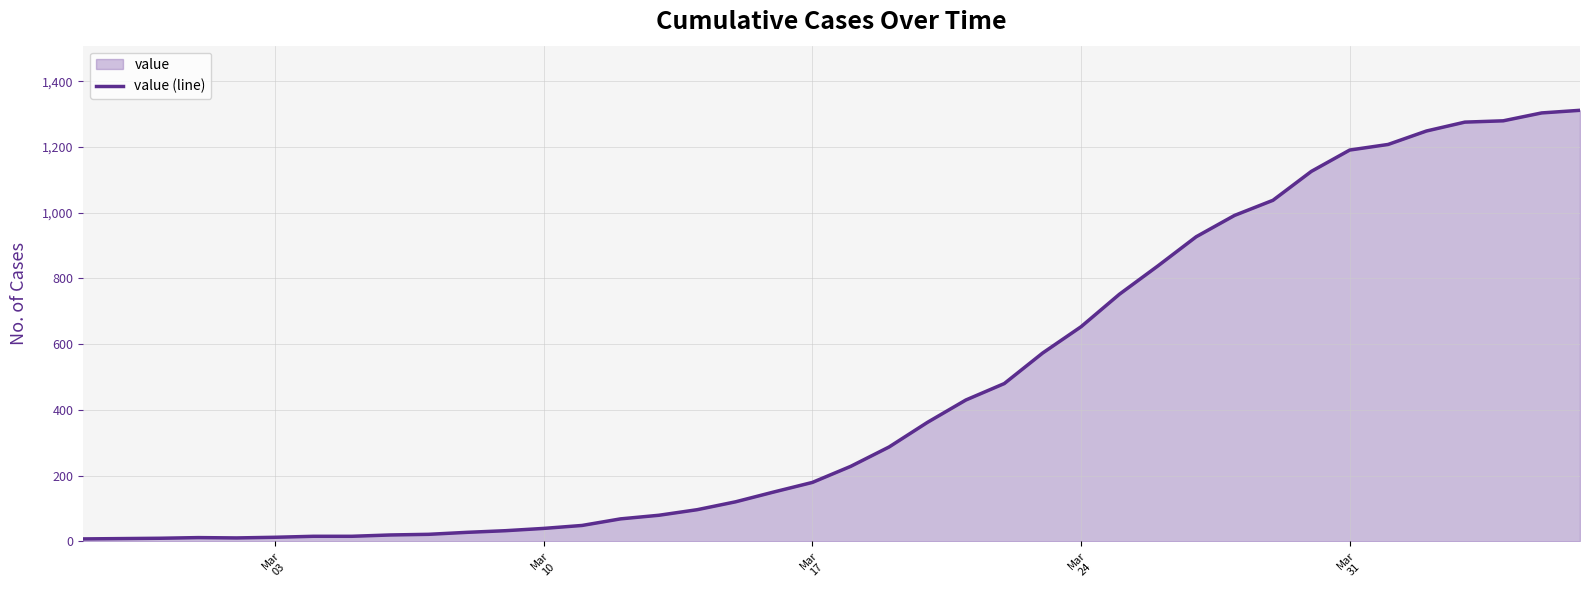

Reading left to right, transcribe all the data shown in this chart.

7	8	9	11	10	12	15	15	19	21	27	32	39	48	68	79	96	120	150	179	228	287	362	430	480	573	653	752	838	927	992	1038	1126	1191	1208	1249	1276	1280	1304	1312